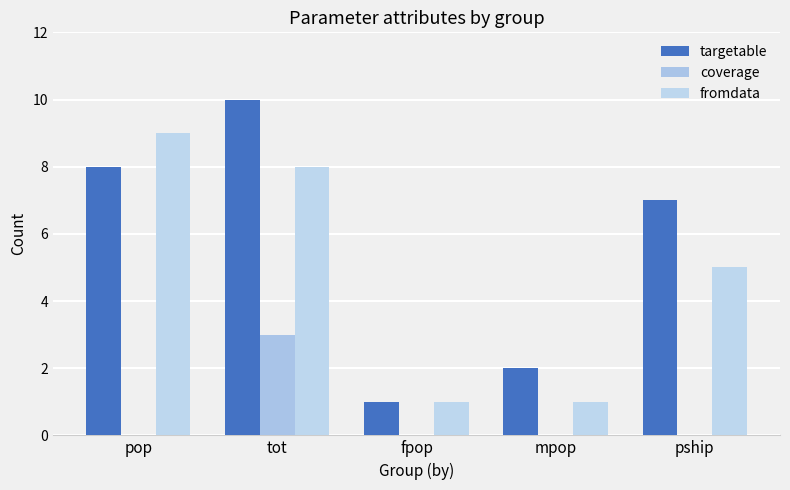

How many data points does each series have?

5